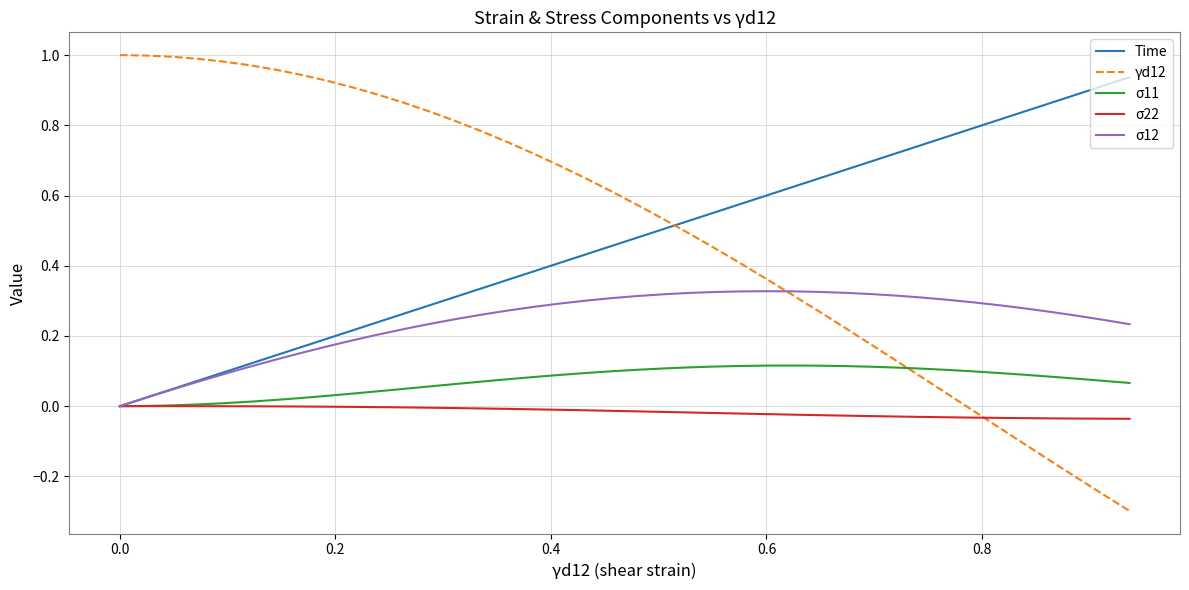

How many times do γd12 and σ11 cross each other?

1